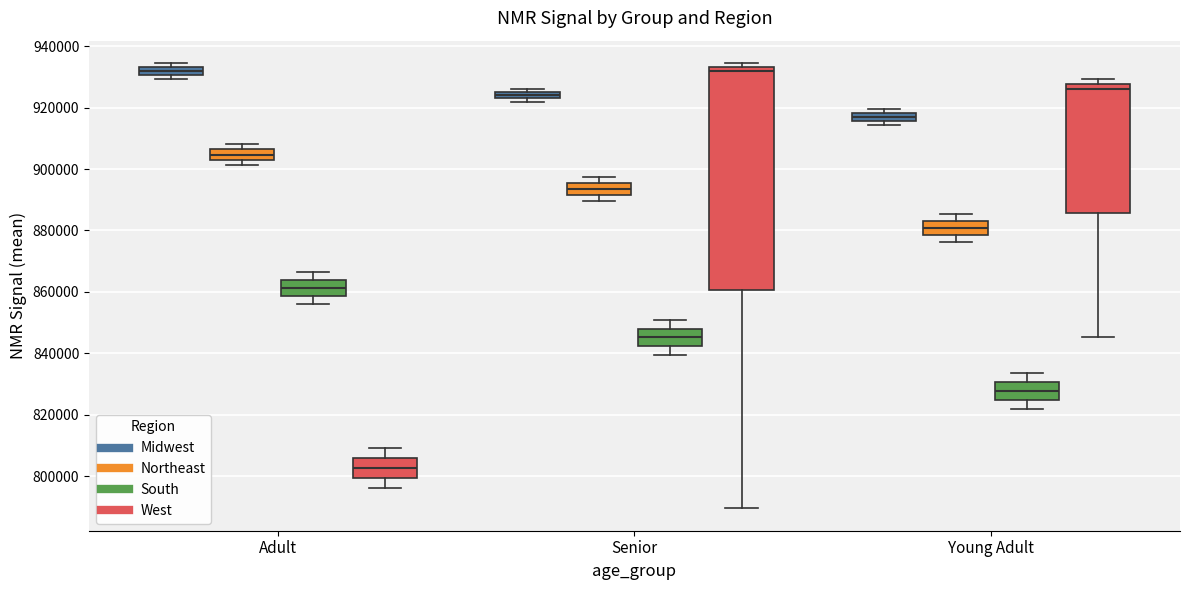

Where is the upper edge of the box for Senior (Midwest) on the y-axis? The values are not printed on the chart, so give them approximately, as read against the axis.

926000